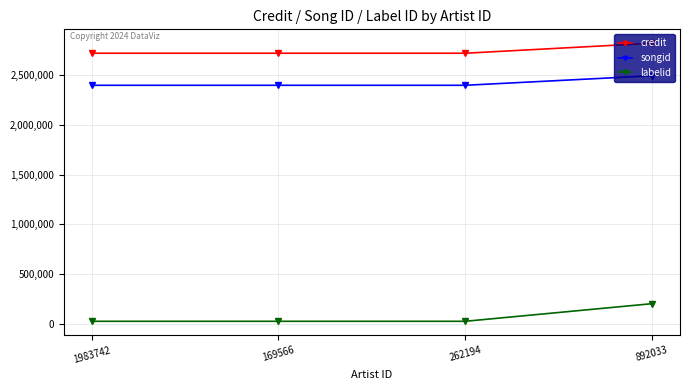

What is the difference between the maximum and minimum values in the songid series?

95615